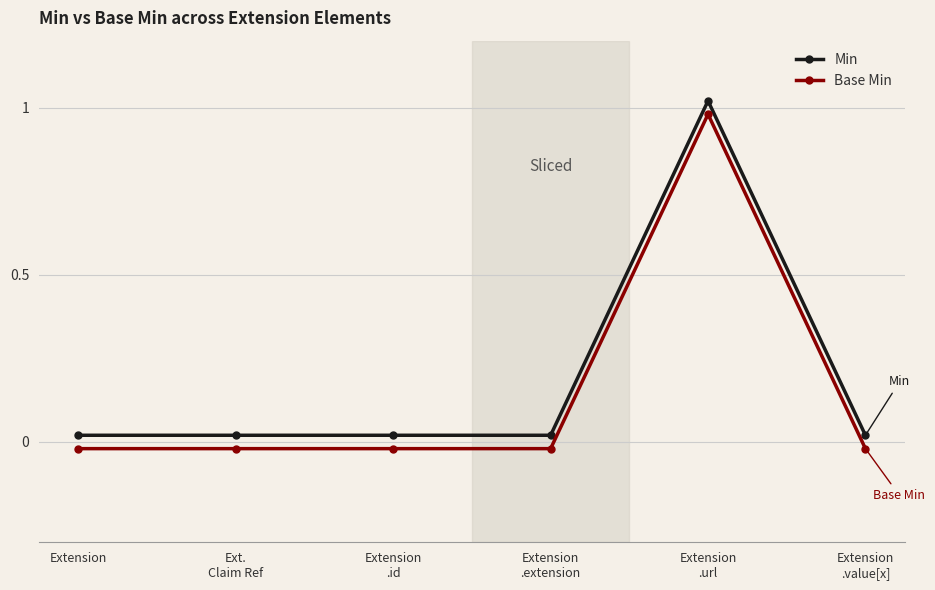

Between Ext.
Claim Ref and Extension
.value[x], which series saw the biggest shift?

Min